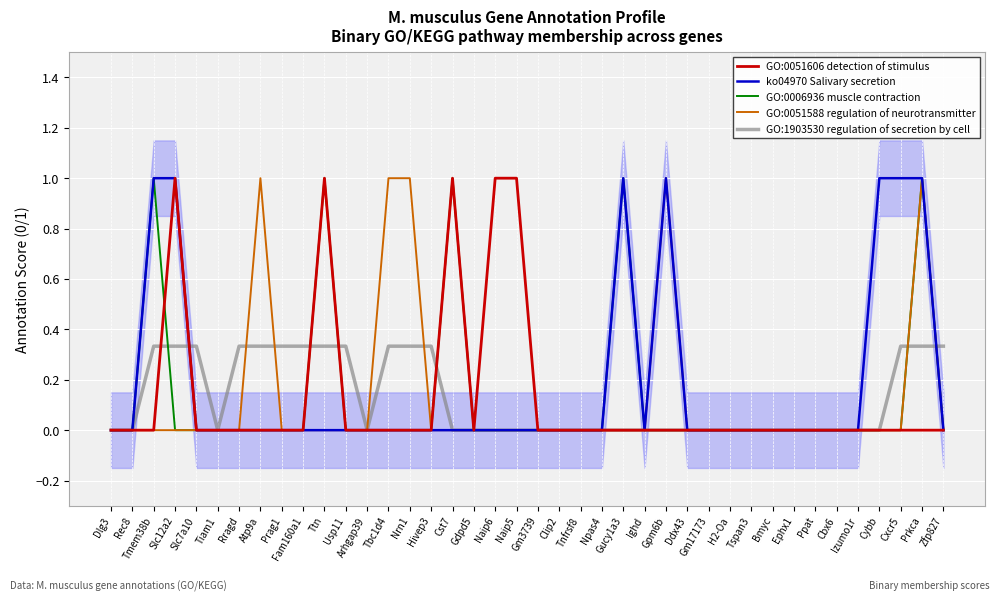

Which series has the widest spread of values?

GO:0051606 detection of stimulus